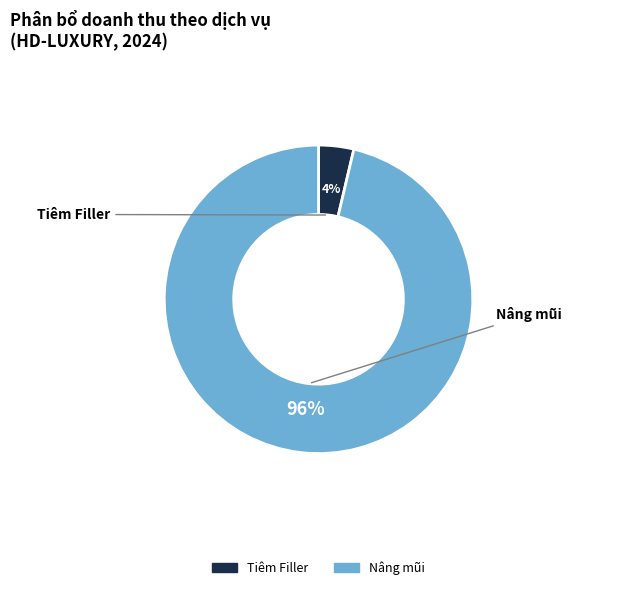

Is there any slice that represents more than half of the pie?

Yes